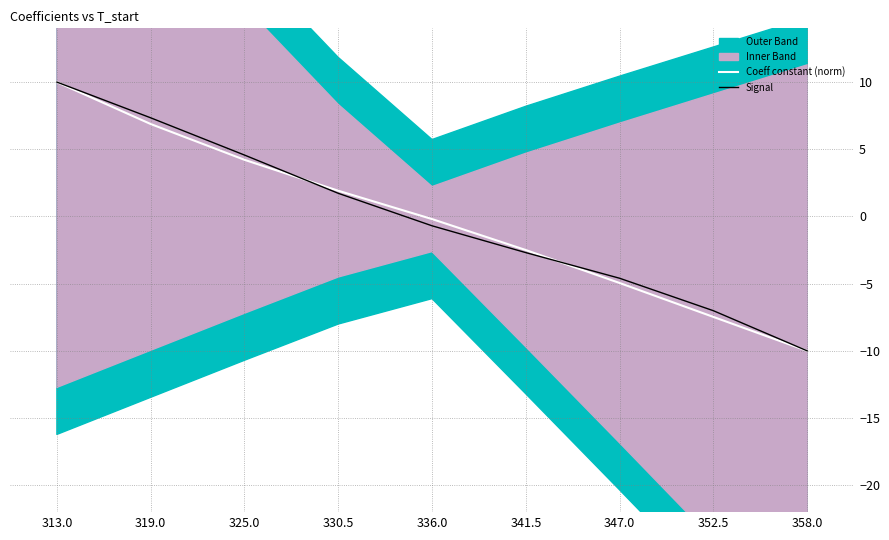

Does the chart have visible grid lines?

Yes